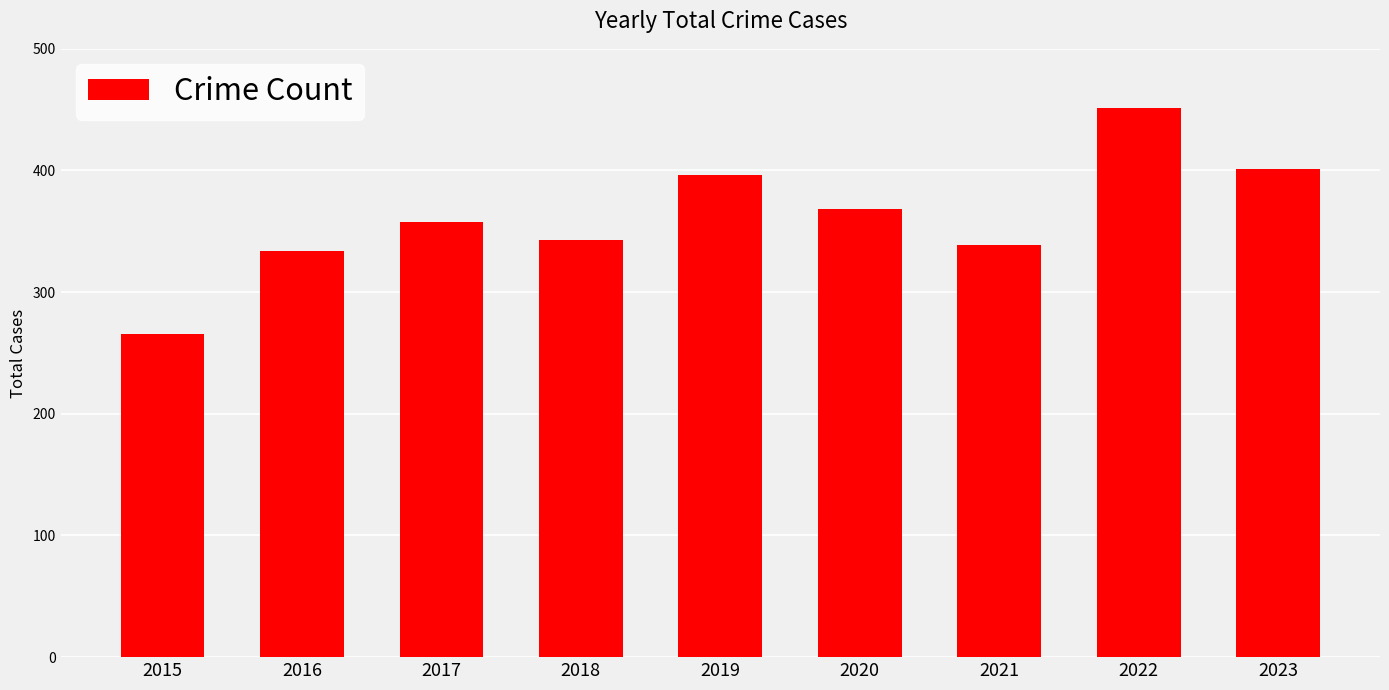

What is the difference between the second highest and minimum values?

135